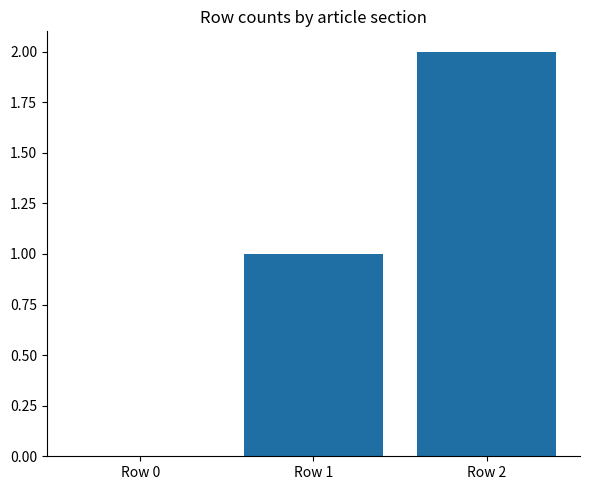

True or false: the data shows 0 at Row 0.

True